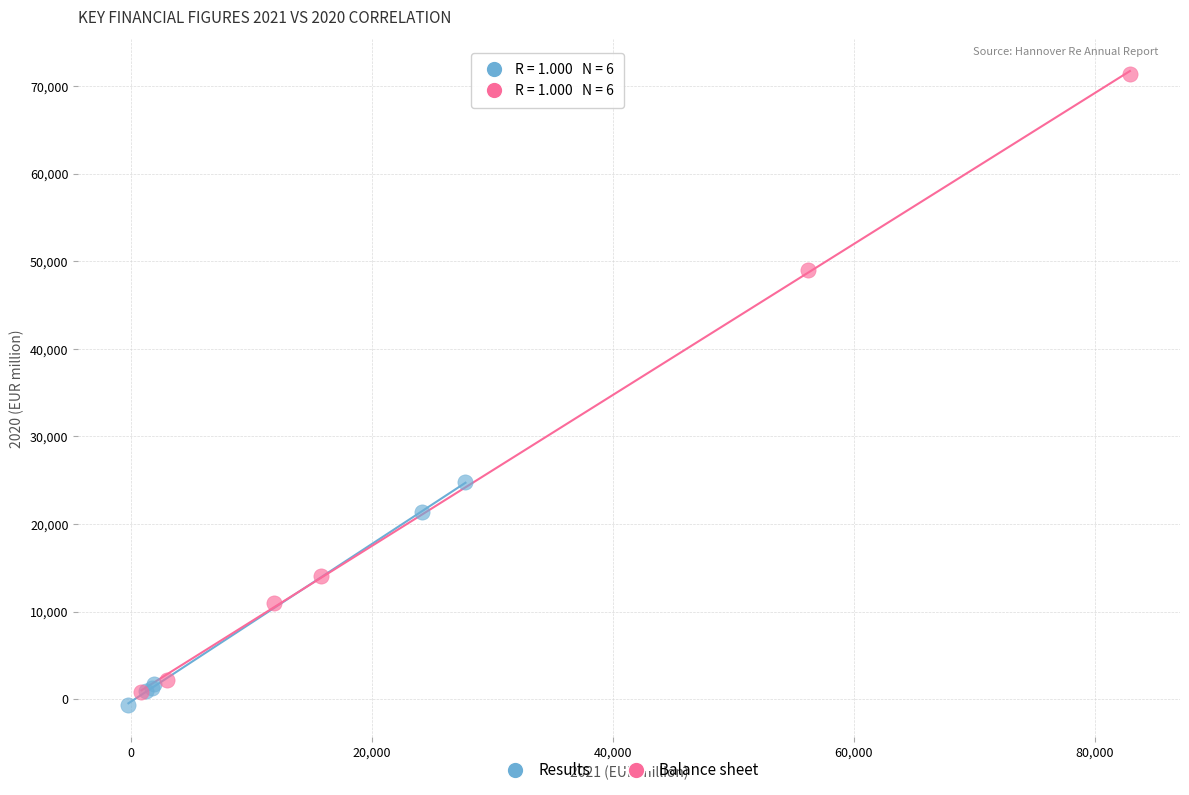

What are all the series names shown in the legend?

Results, Balance sheet